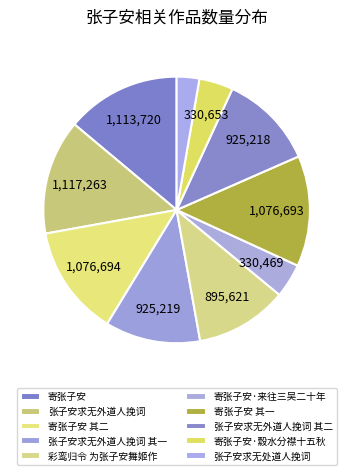

Which category has the smallest portion of the pie?

张子安求无处道人挽词